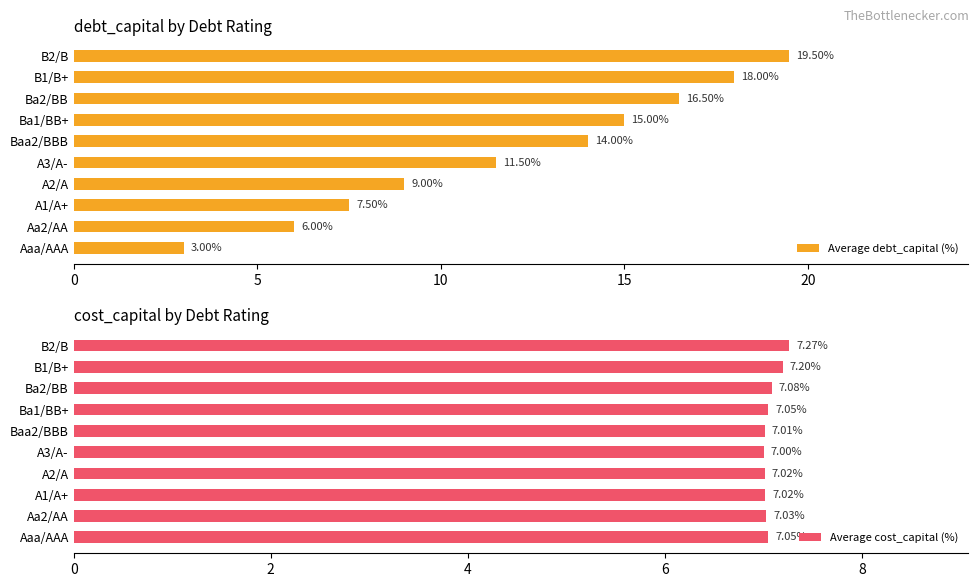

Is it true that Average cost_capital (%) equals 4.1 at A1/A+?

False